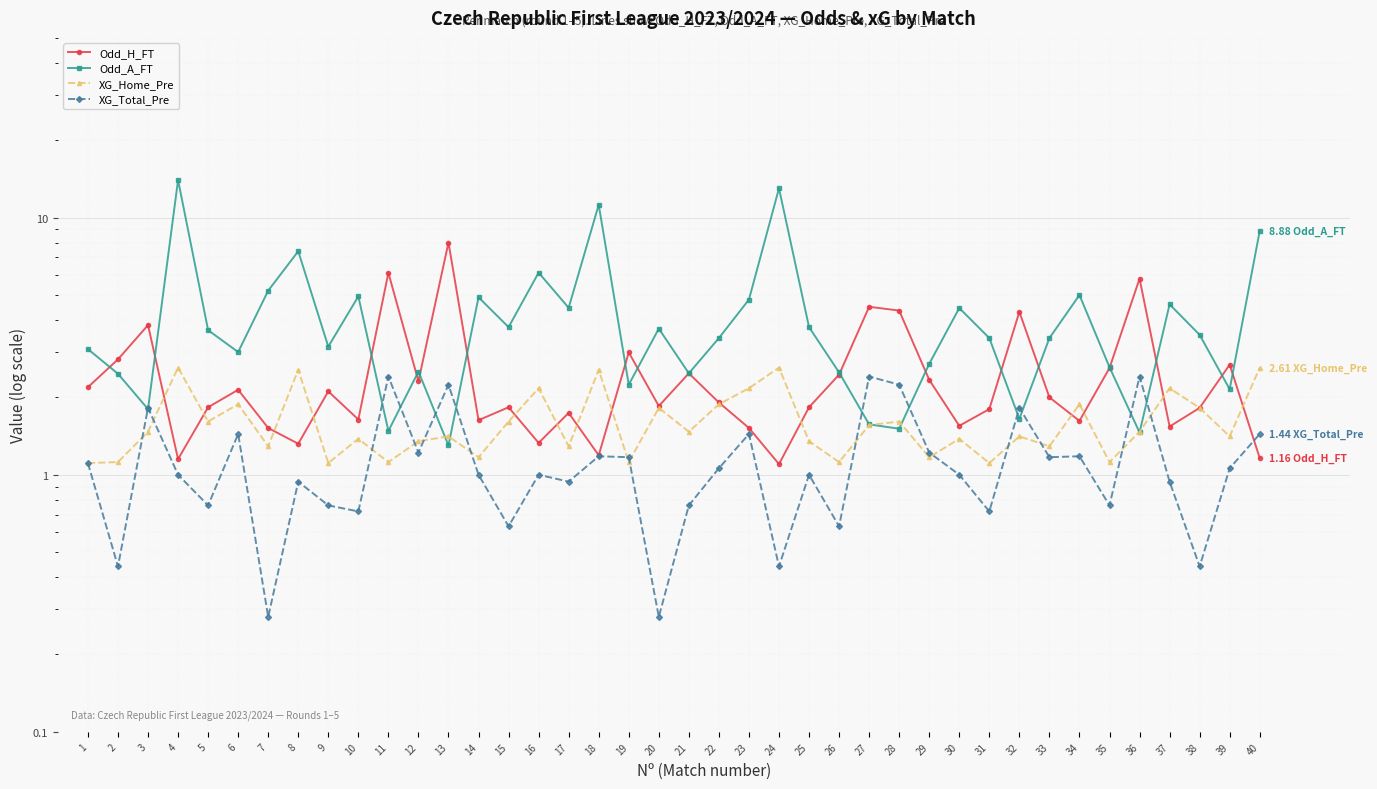

Which series has the largest total across all categories?

Odd_A_FT